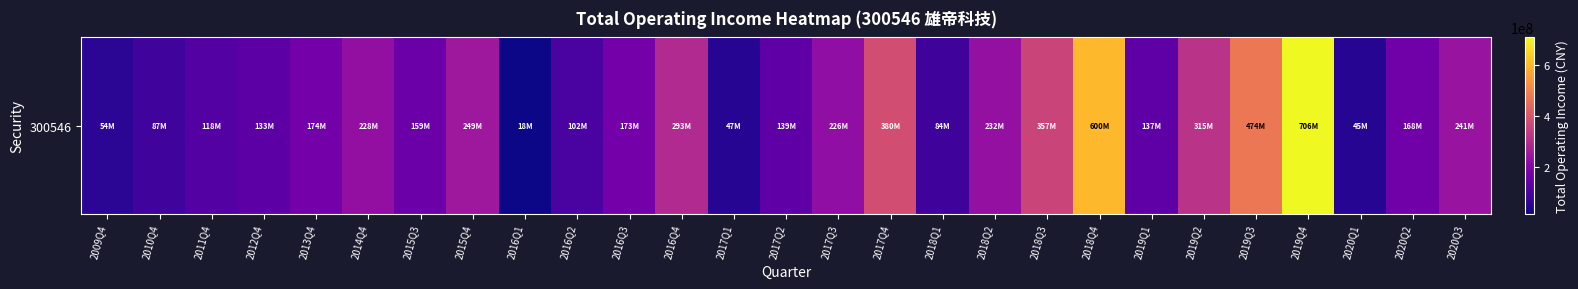

Which label corresponds to the smallest value in the chart?

2016Q1